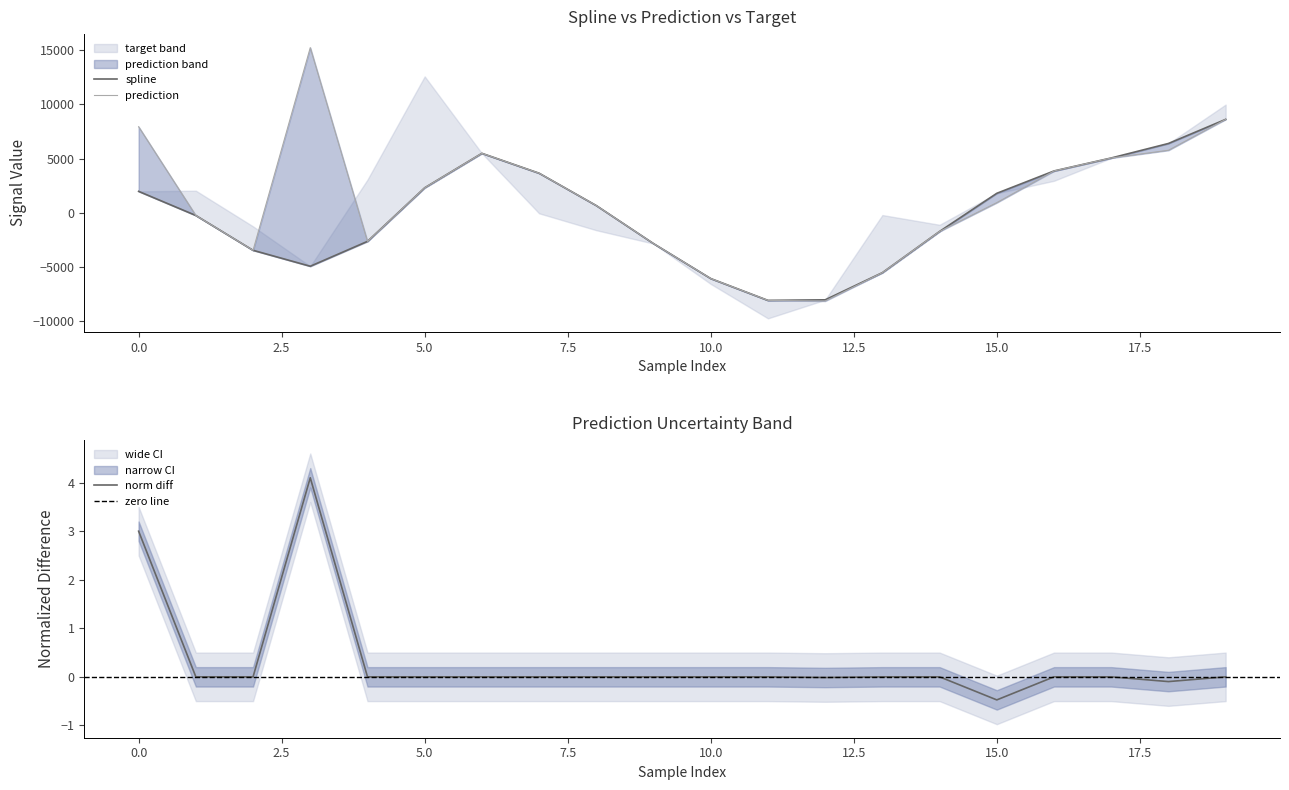

True or false: prediction has more than 2 points higher than both neighbors.

False